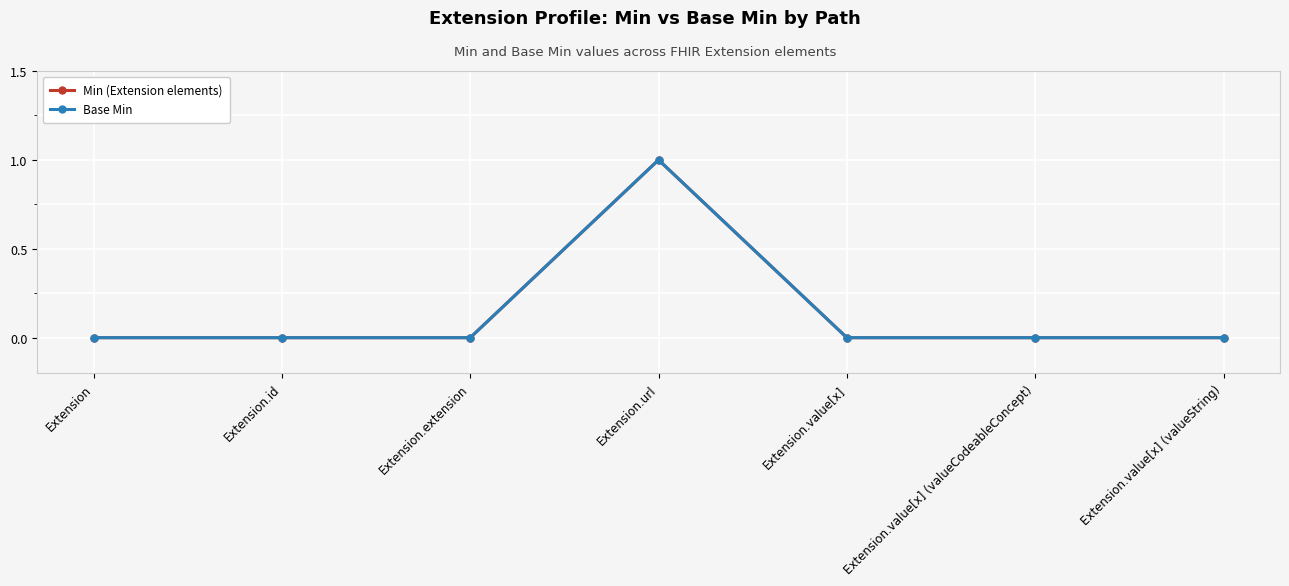

Which category has the lowest value in the Base Min series?

Extension